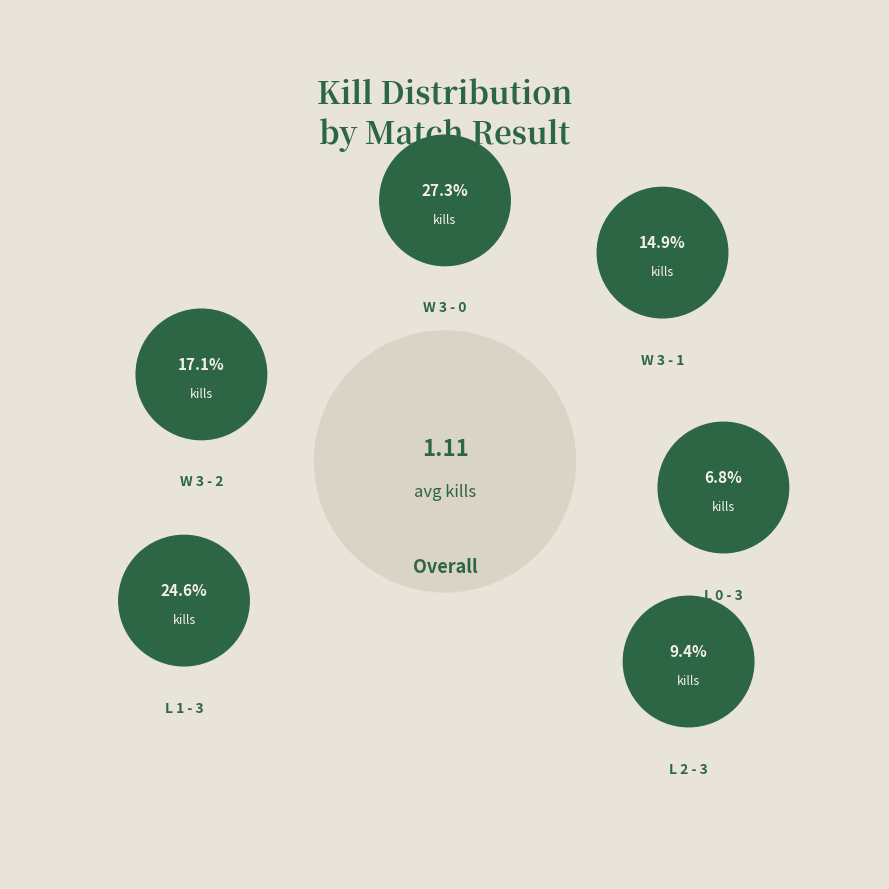

The W 3 - 2 slice represents 25% of the pie. True or false?

False